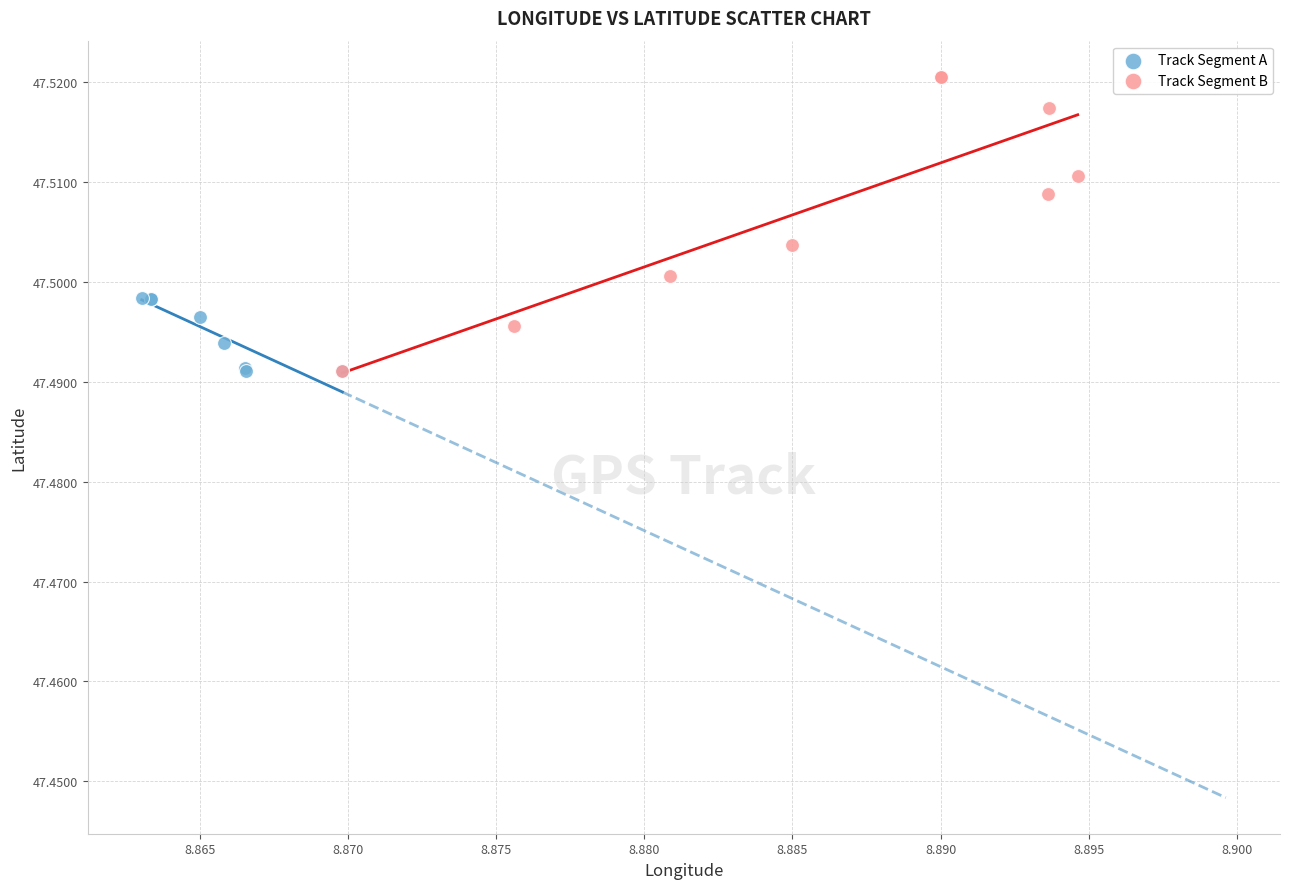

Which series has the widest spread of Y values?

Track Segment B